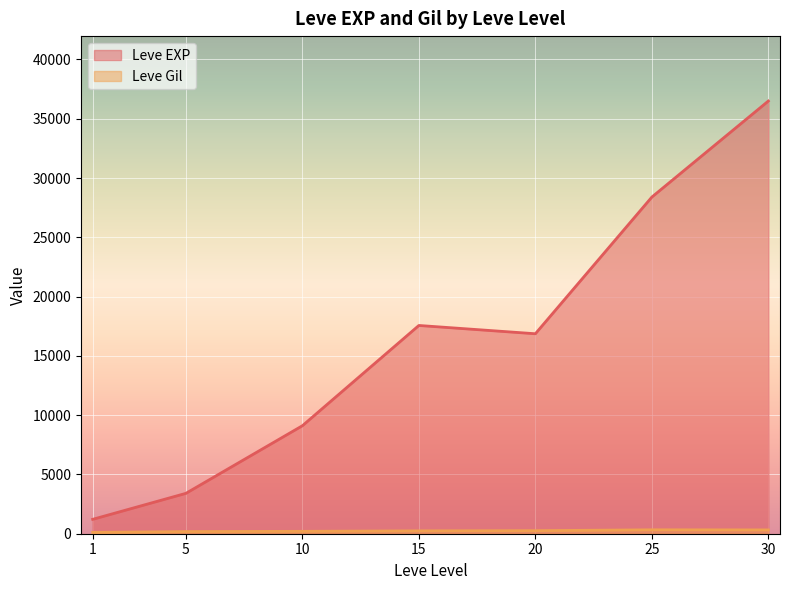

What are all the series names shown in the legend?

Leve EXP, Leve Gil